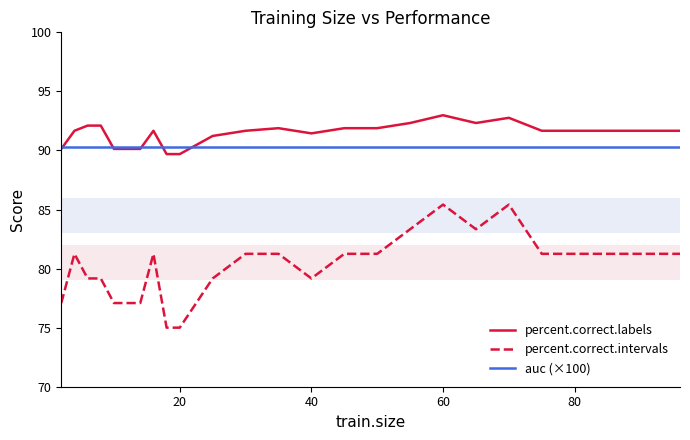

Which series has the widest spread of values?

percent.correct.intervals